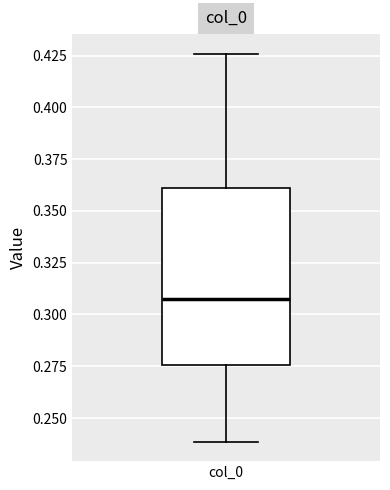

Where does the median line of the box for col_0 sit on the y-axis? The values are not printed on the chart, so give them approximately, as read against the axis.

0.310